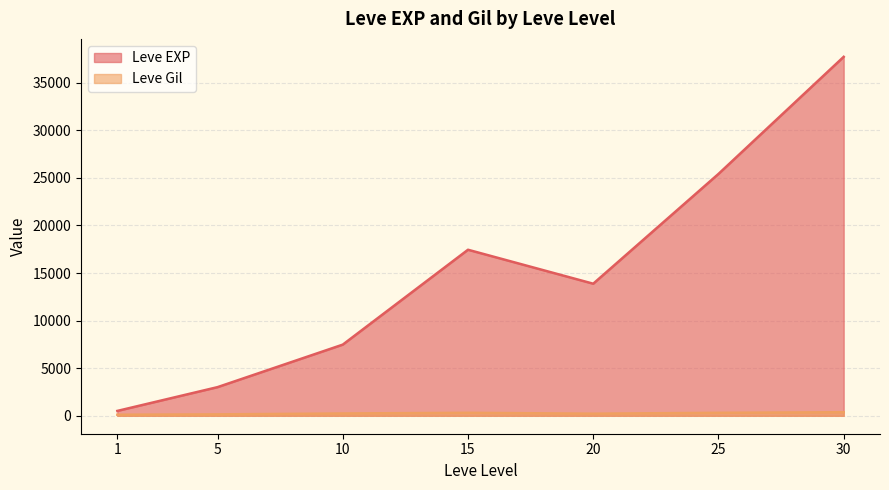

At 20, list the series in order from largest to smallest.

Leve EXP, Leve Gil